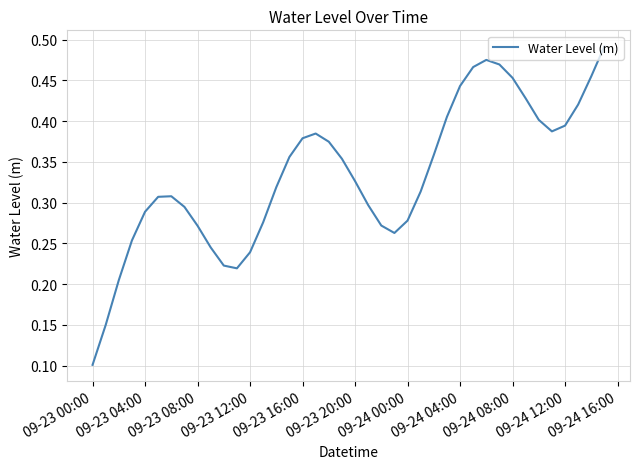

Which category has the lowest value across all series?

09-23 00:00